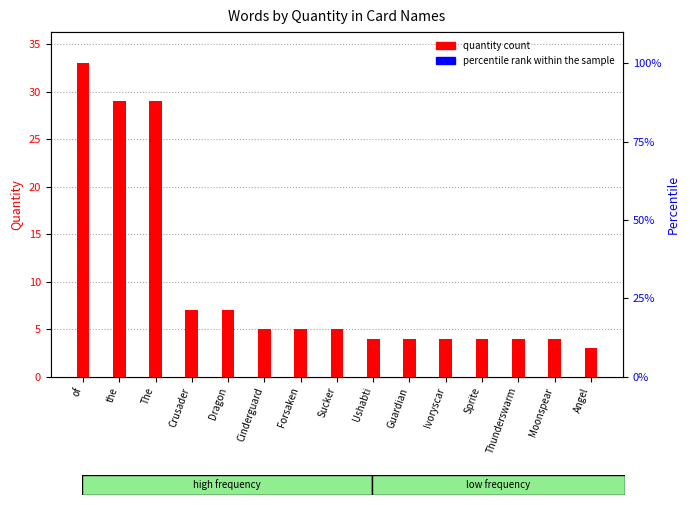

Is the value of quantity count at Forsaken greater than the value of percentile rank within the sample at Forsaken?

No